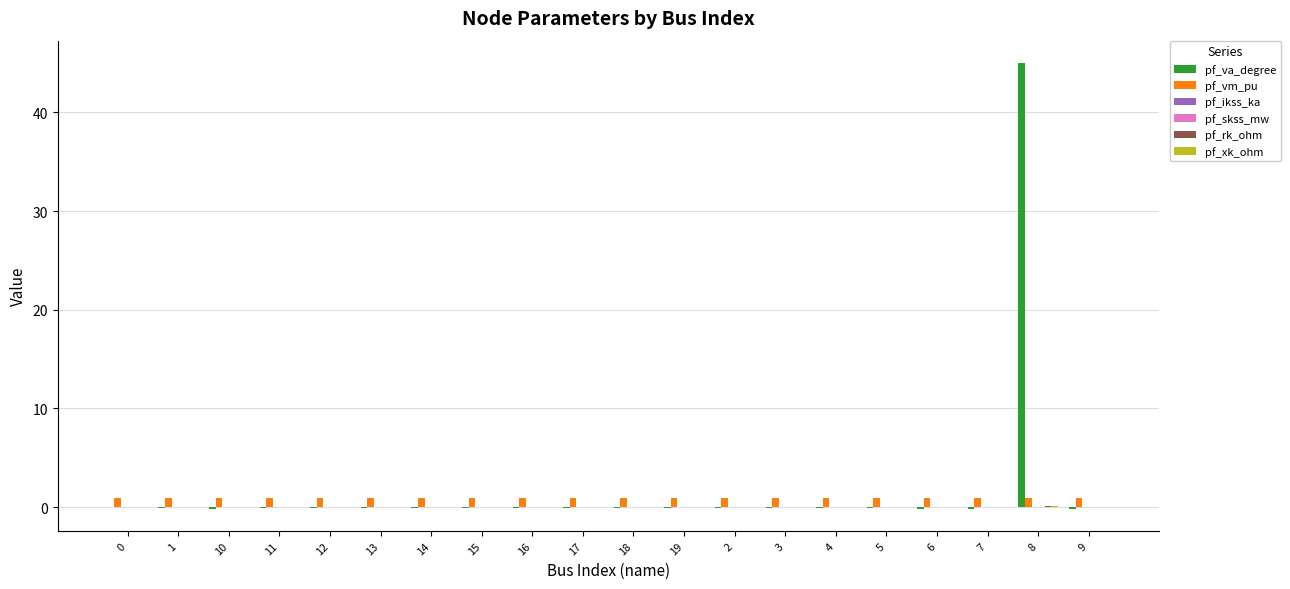

At which category does the chart reach its peak across all series?

8